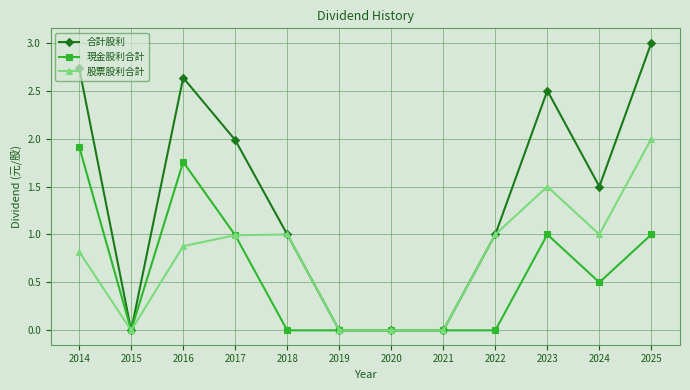

What is the spread (max minus min) of values at 2025?

2.0